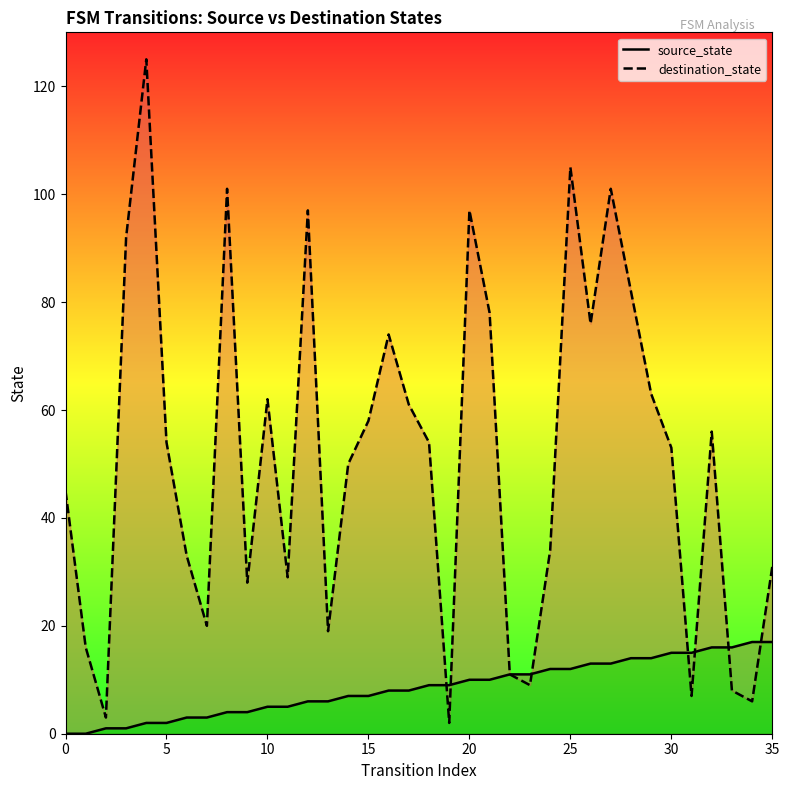

Which series has the largest Y range (max minus min)?

destination_state